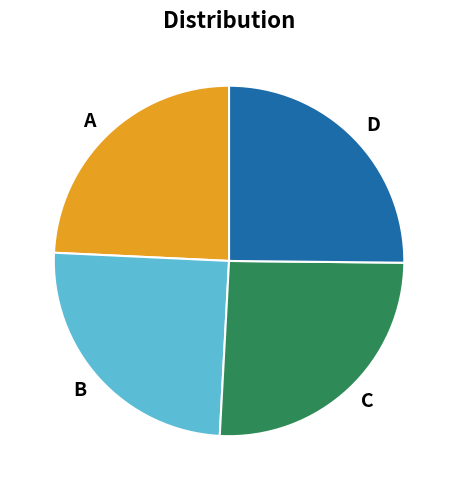

Is there any slice that represents more than half of the pie?

No